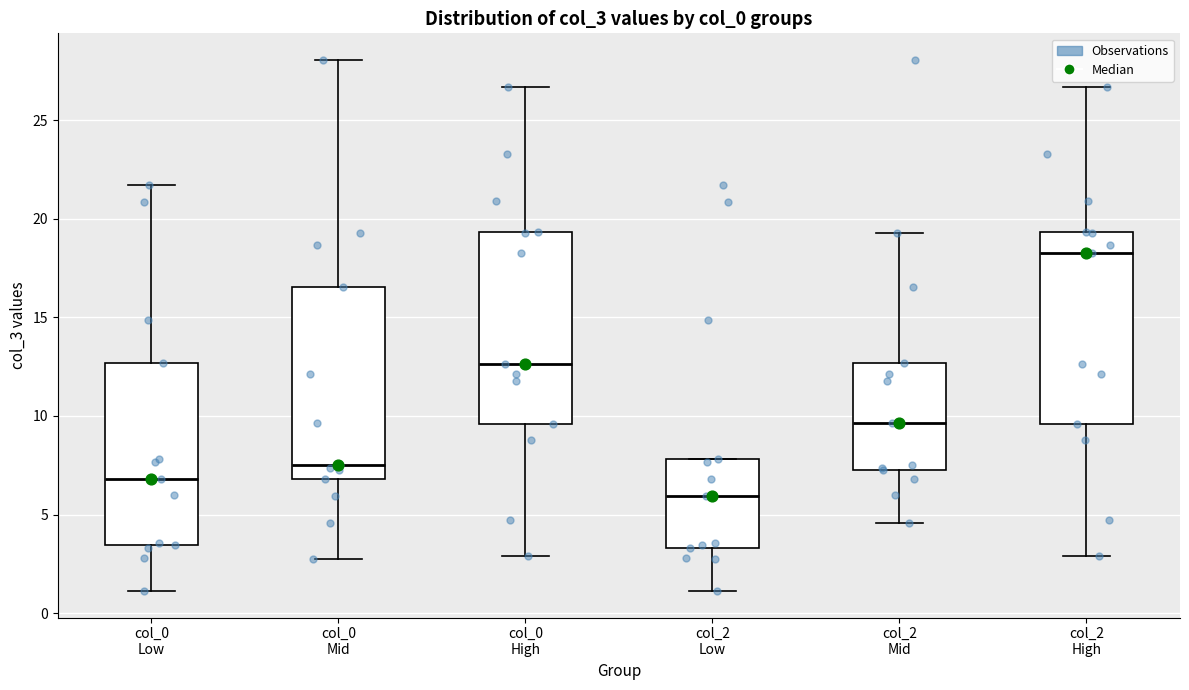

Reading left to right, read every box against the y-axis: the position of its median line, the range the box covers, and the ends of its whiskers. The values are not printed on the chart, so give them approximately, as read against the axis.

col_0 Low: median 7.0, box 3.5 to 12.5, whiskers 1.0 to 21.5
col_0 Mid: median 7.5, box 7.0 to 16.5, whiskers 2.5 to 28.0
col_0 High: median 12.5, box 9.5 to 19.5, whiskers 3.0 to 26.5
col_2 Low: median 6.0, box 3.5 to 8.0, whiskers 1.0 to 8.0
col_2 Mid: median 9.5, box 7.5 to 12.5, whiskers 4.5 to 19.5
col_2 High: median 18.5, box 9.5 to 19.5, whiskers 3.0 to 26.5